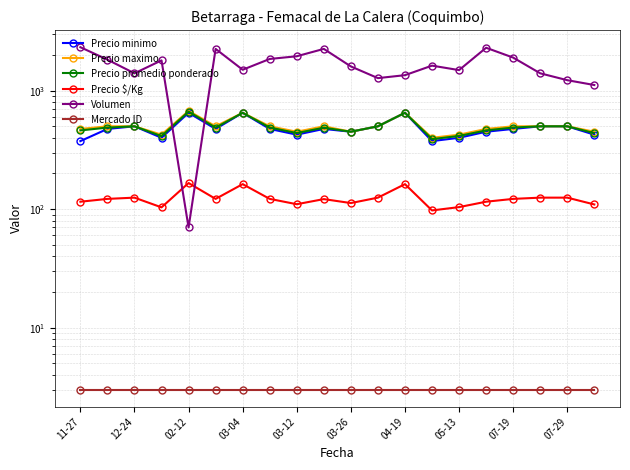

Is the value of Precio promedio ponderado at 11-27 greater than the value of Precio maximo at 07-19?

No